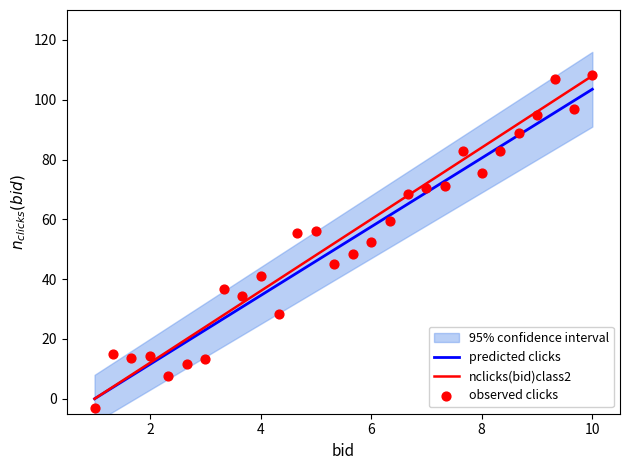

Is it true that nclicks(bid)class2 equals 48.8 at 4?

False